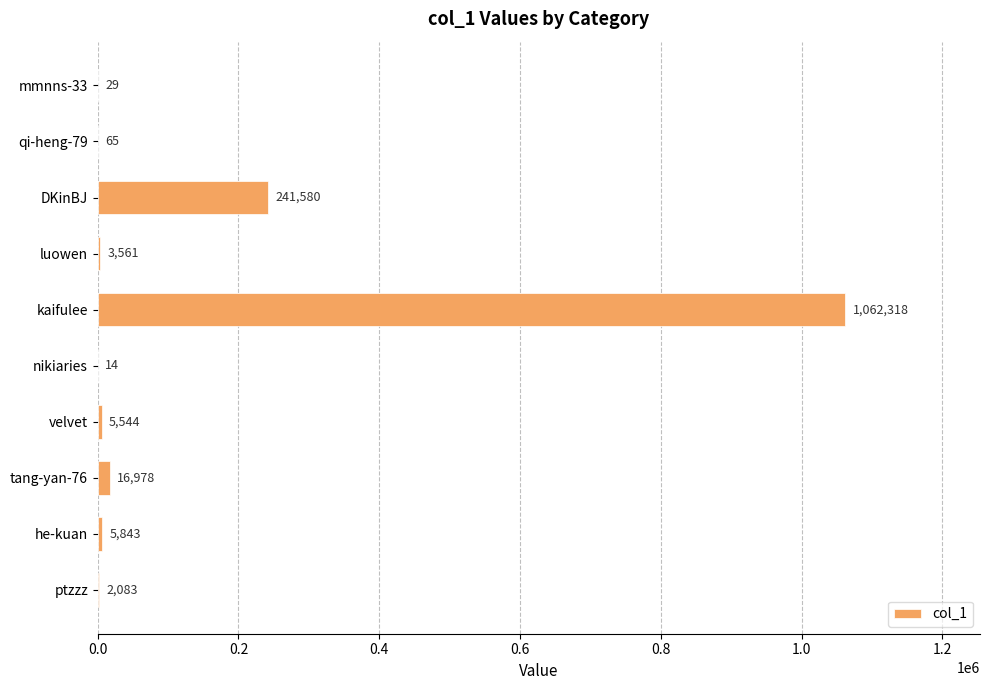

What is the ratio of the value at ptzzz to the value at luowen?

0.6